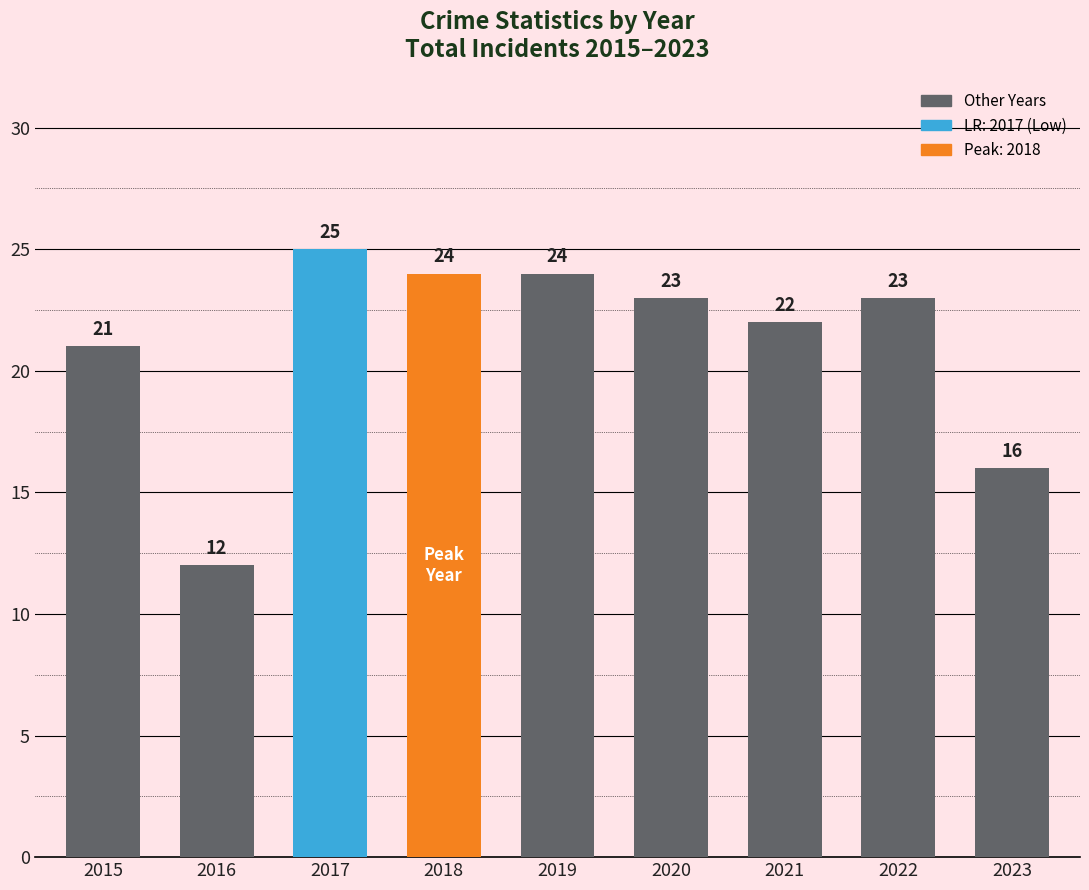

Read the value at 2019, to the nearest 10.

20